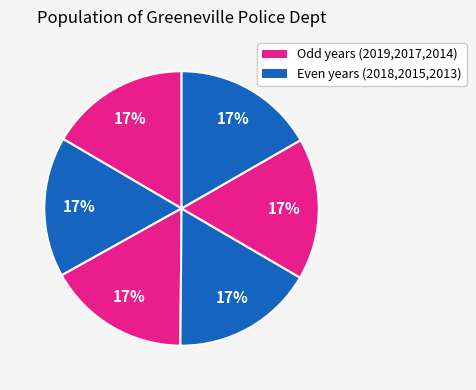

To the nearest percent, what is the average slice percentage?

17%